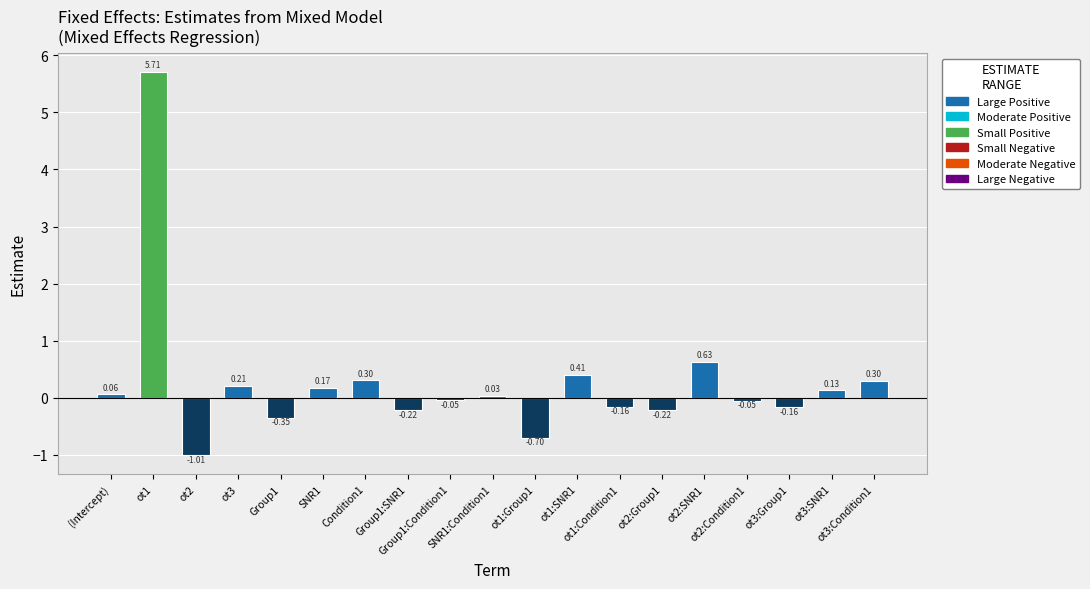

What is the label of the 19th bar from the left?

ot3:Condition1